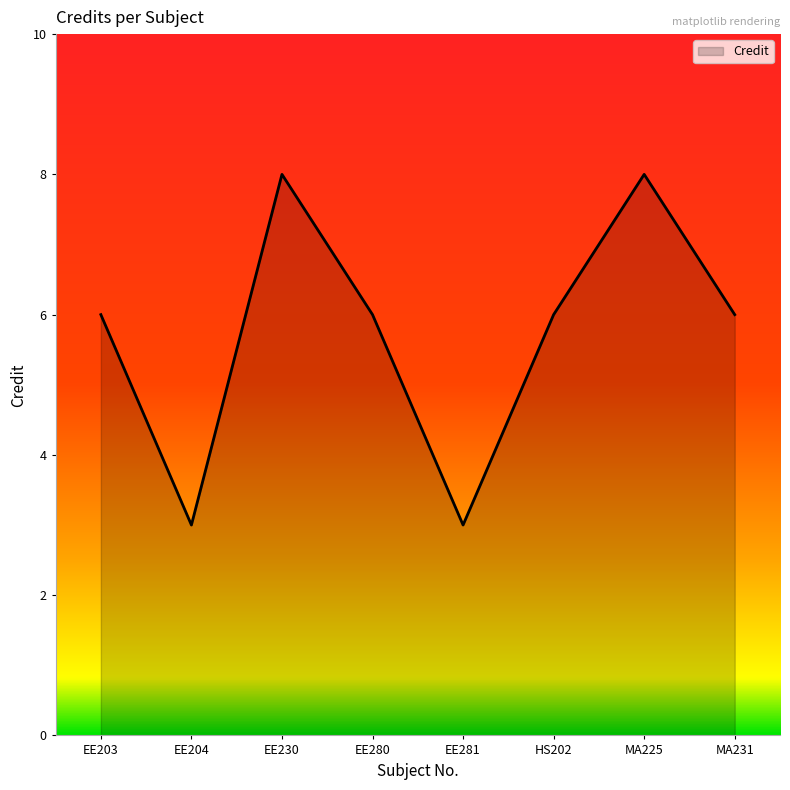

What is the greatest value displayed?

8